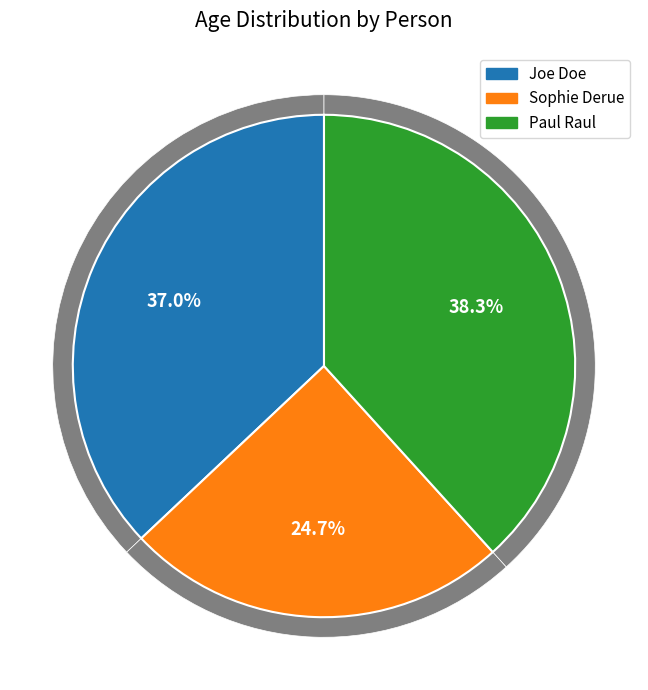

Combined, do Paul Raul and Sophie Derue account for over 50%?

Yes